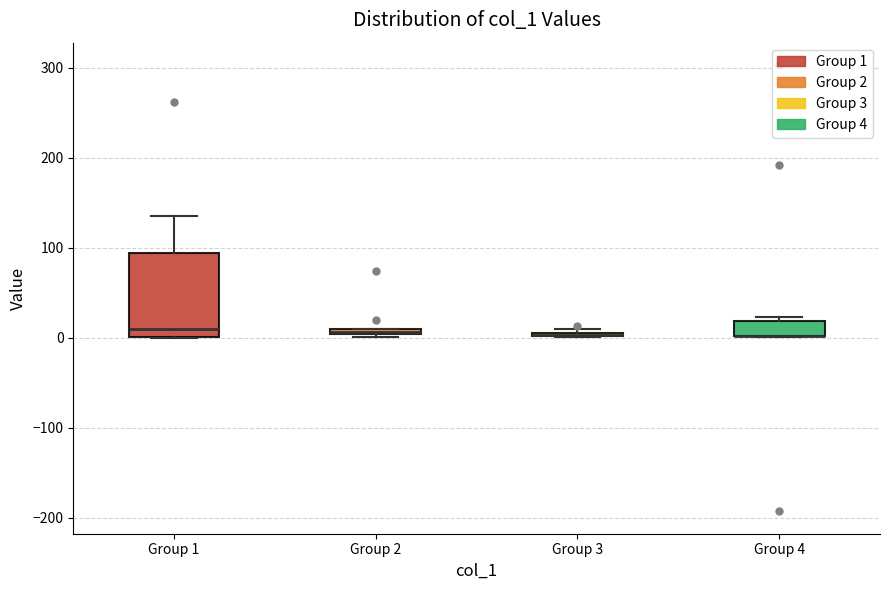

Which box is the tallest, from its lower edge to its upper edge?

Group 1